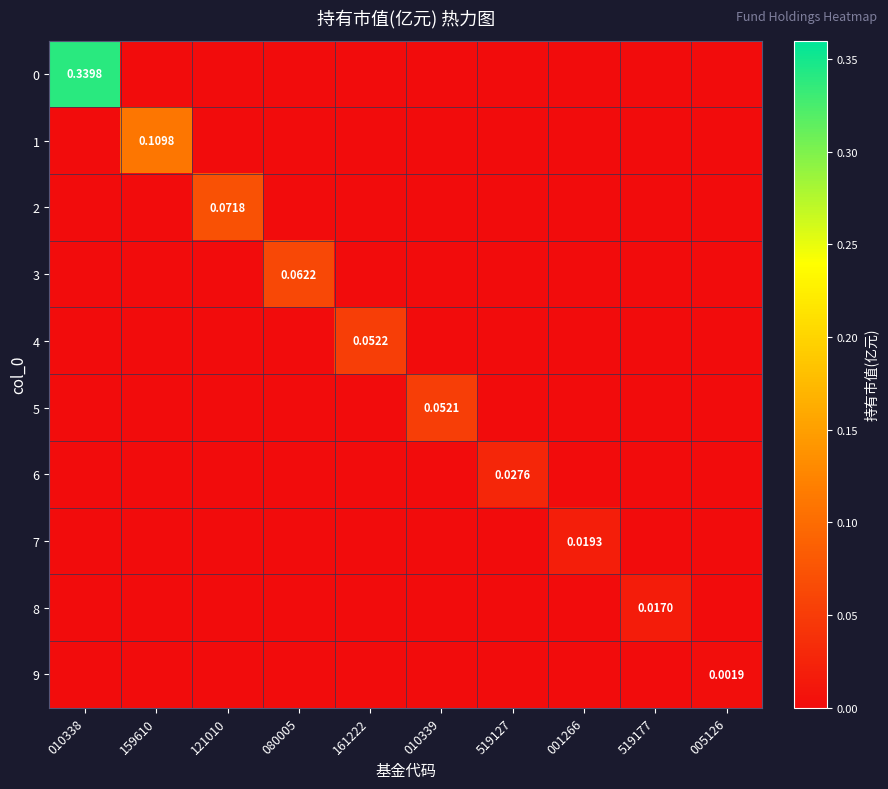

At which label does 3 reach its minimum?

010338